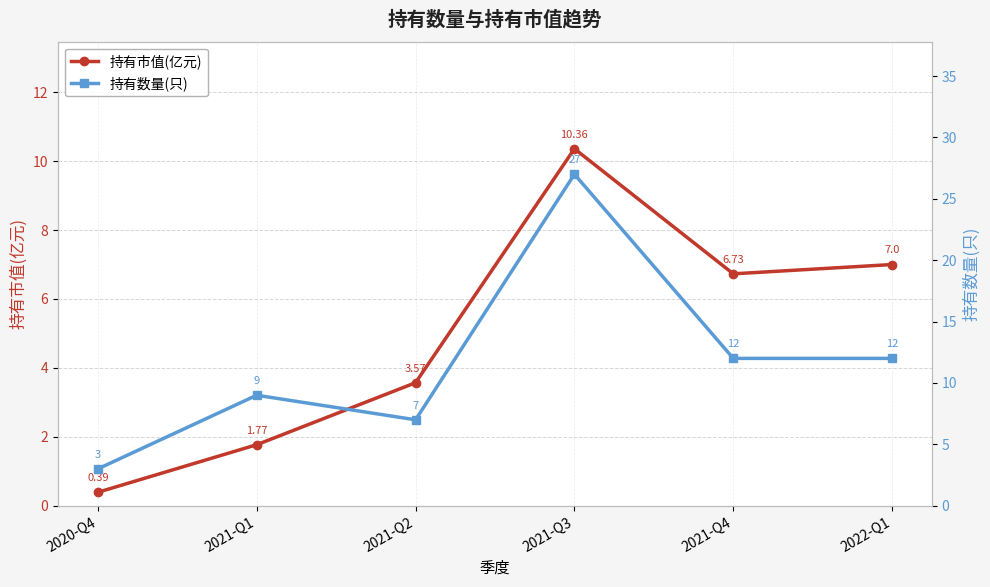

What is the value of the 持有市值(亿元) point at the 2nd from the left?

1.8